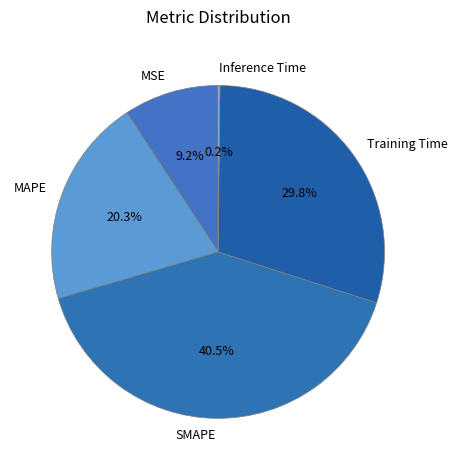

Between Training Time and MSE, which is larger?

Training Time